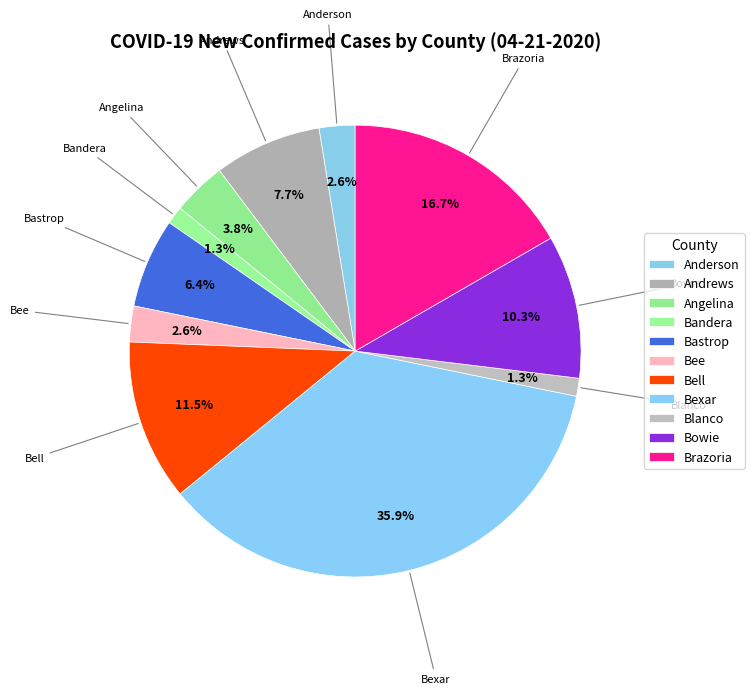

To the nearest percent, what portion does Bee represent?

3%